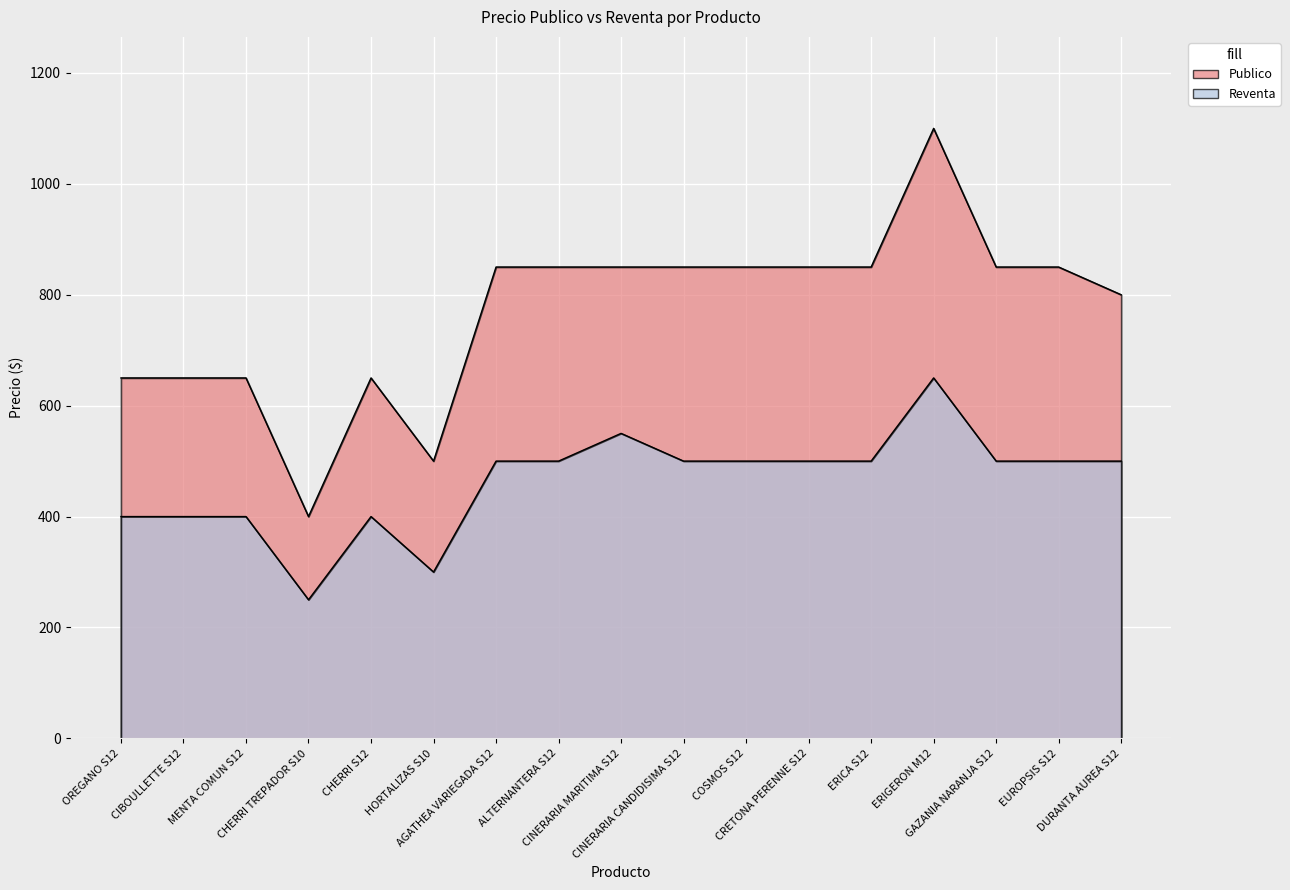

Where is the first local minimum for Reventa?

CHERRI TREPADOR S10